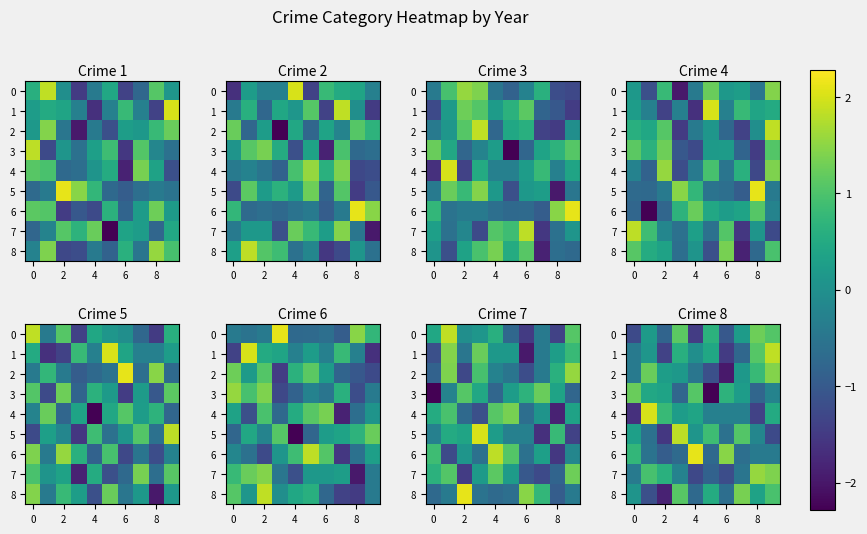

How many categories are shown in the chart?

10